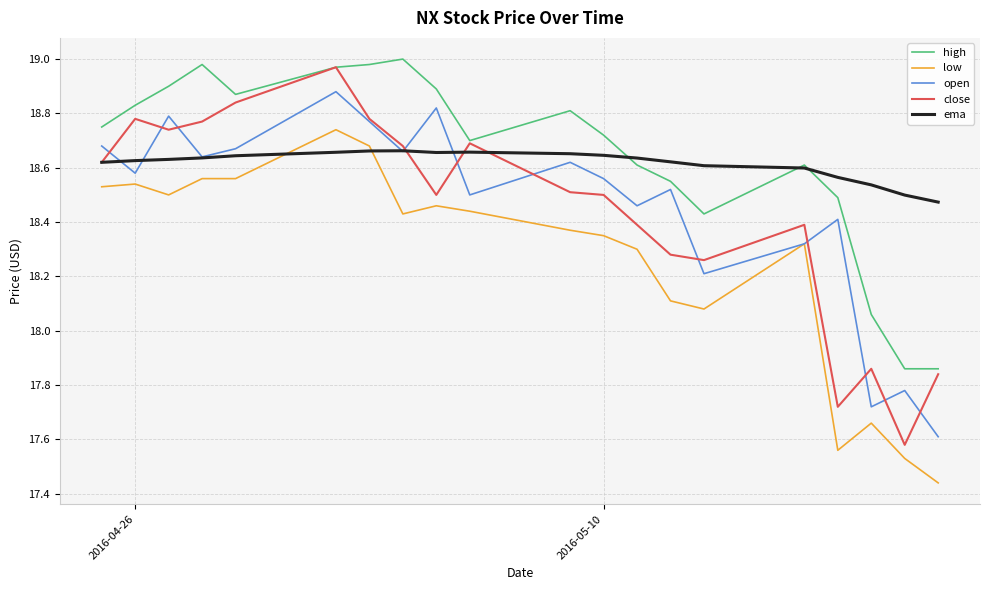

Count the number of categories in the chart.

20